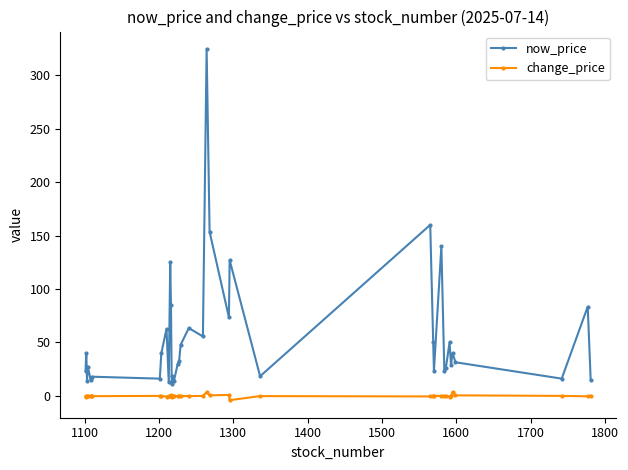

What are all the series names shown in the legend?

now_price, change_price